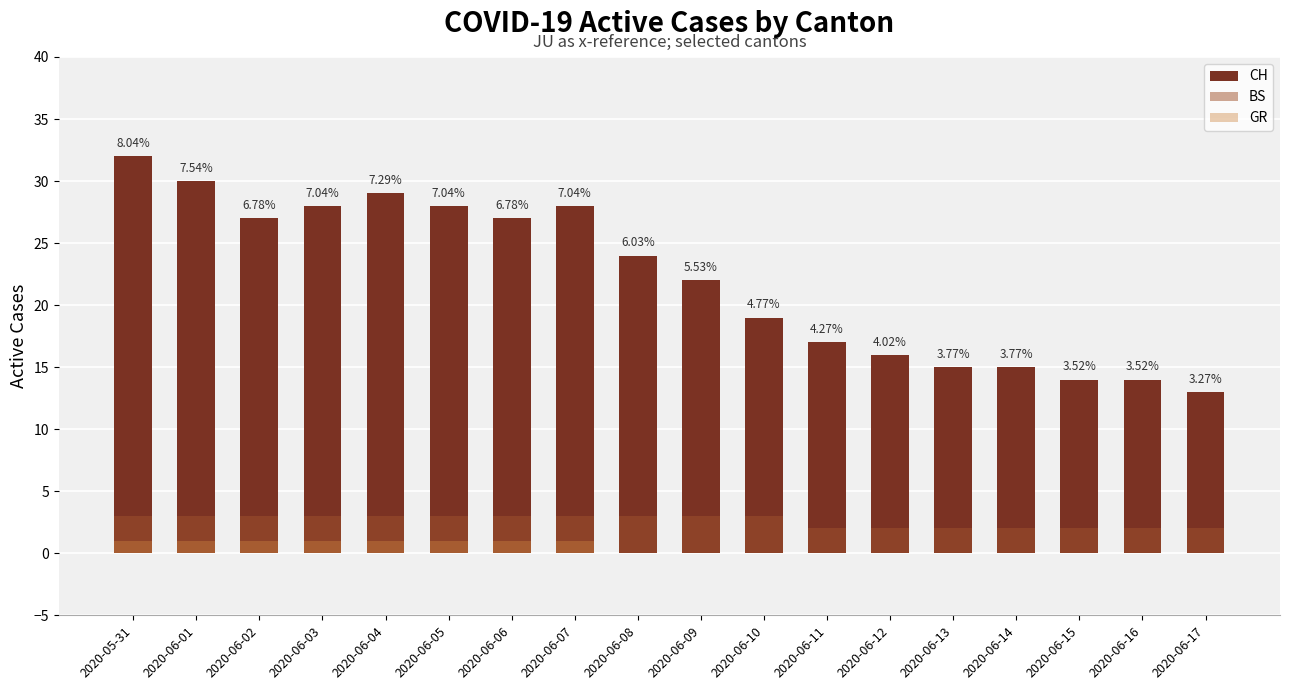

How many bars are there in each group?

3